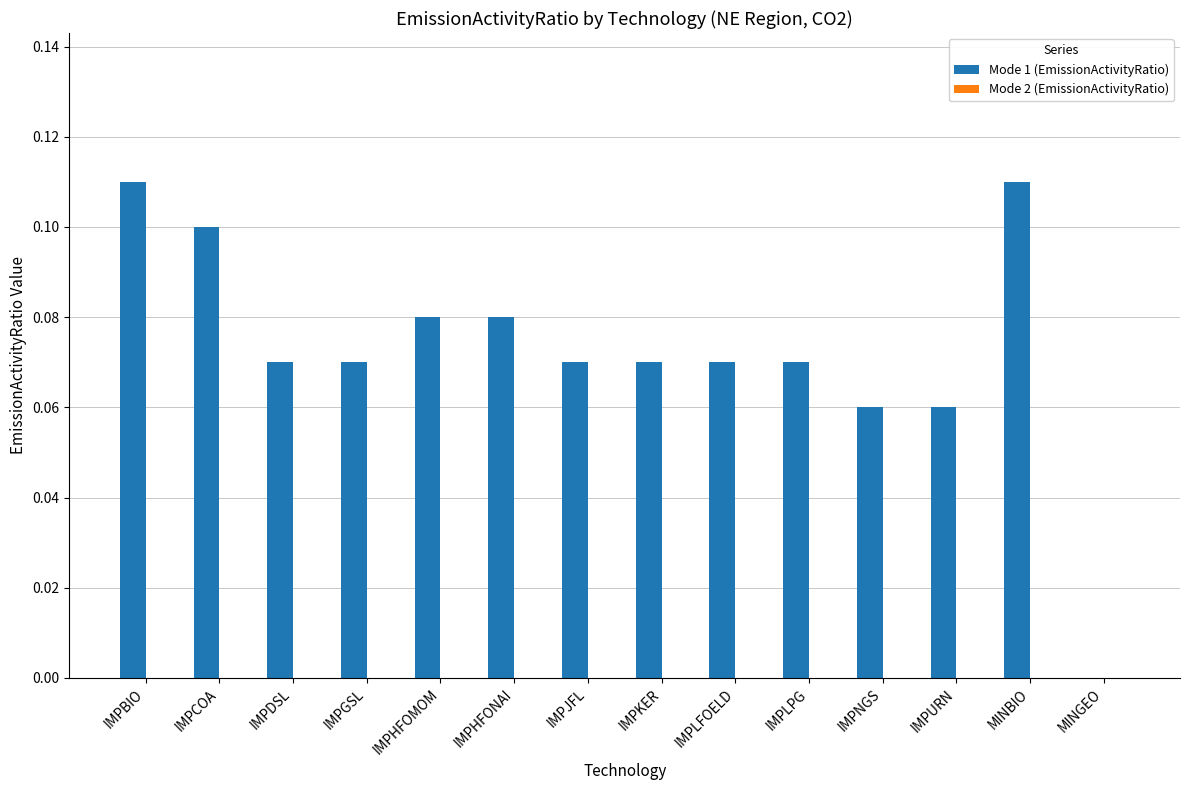

Is it true that the value at IMPJFL is 0.1?

True